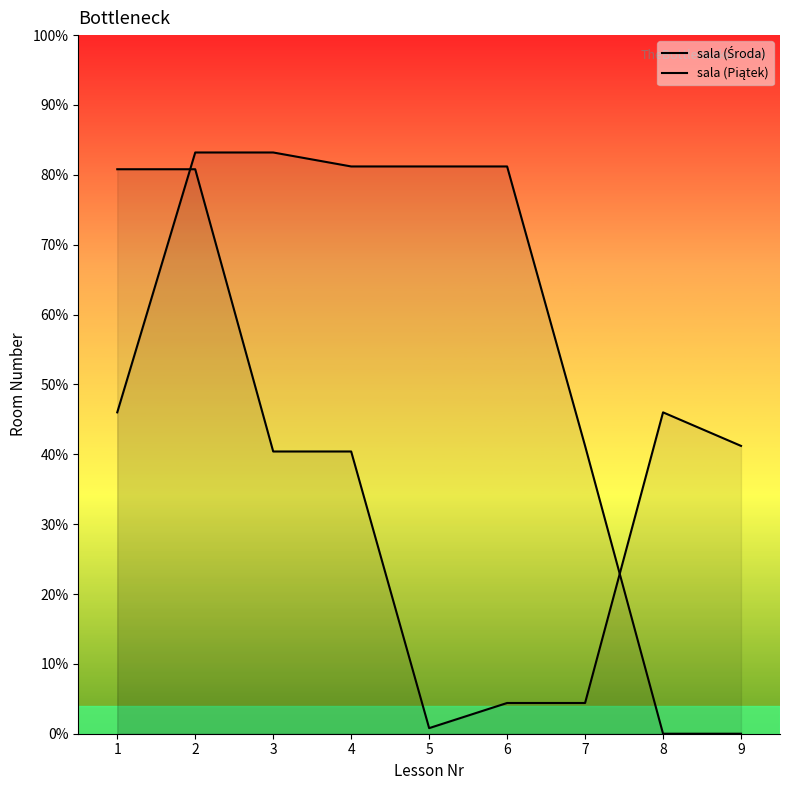

How many categories are shown in the chart?

9